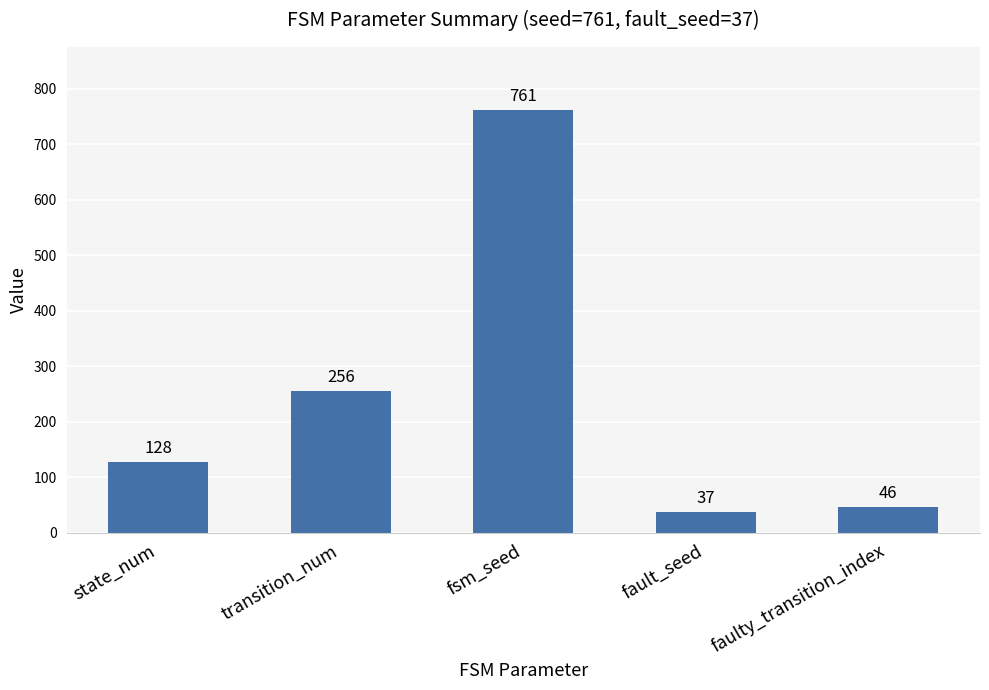

The chart shows a value of 348 at transition_num. True or false?

False